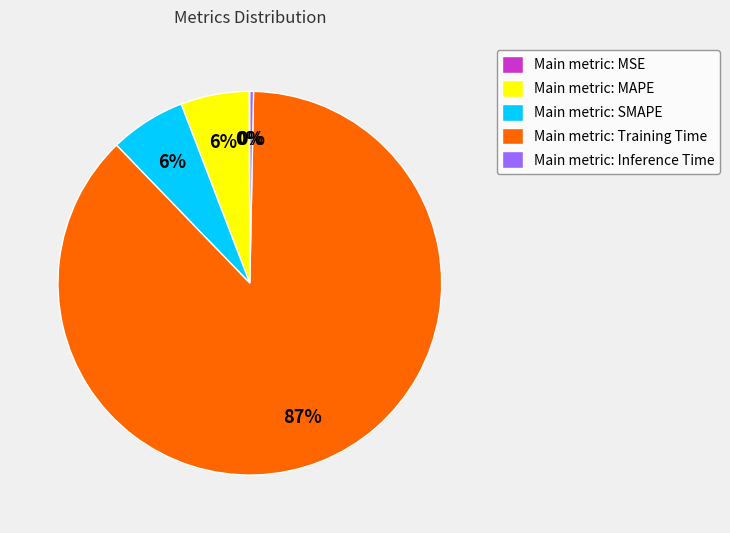

What is the majority slice?

Main metric: Training Time